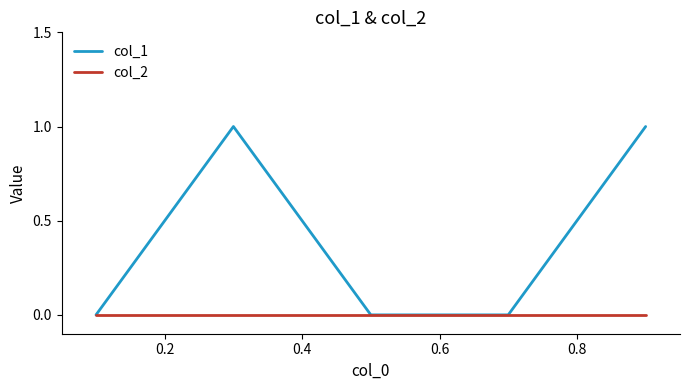

Rank the series by their average value, from highest to lowest.

col_1, col_2